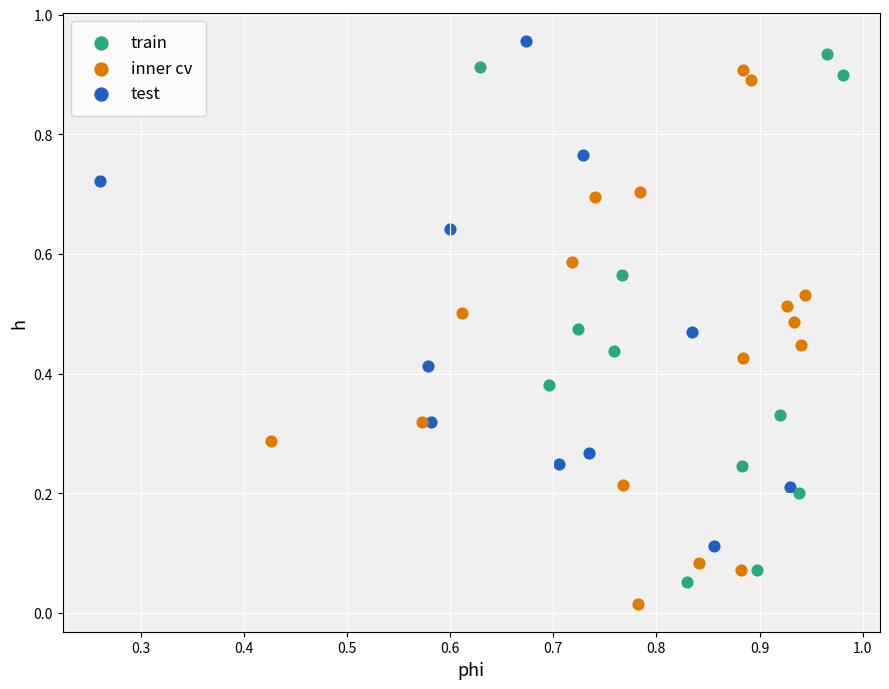

What are all the series names shown in the legend?

train, inner cv, test